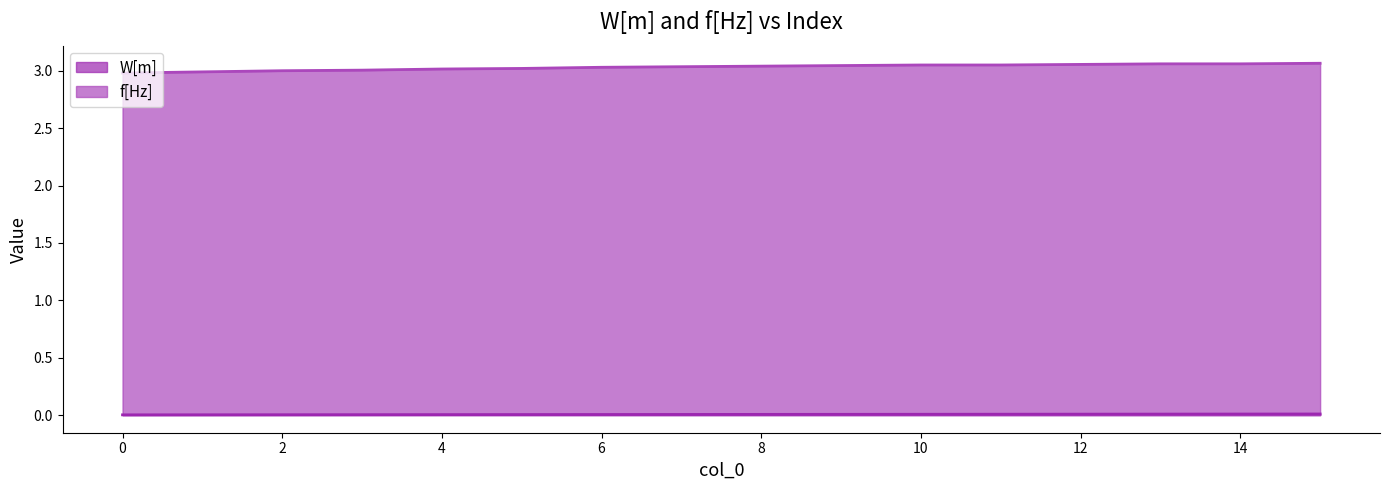

Which category has the highest value in the W[m] series?

15